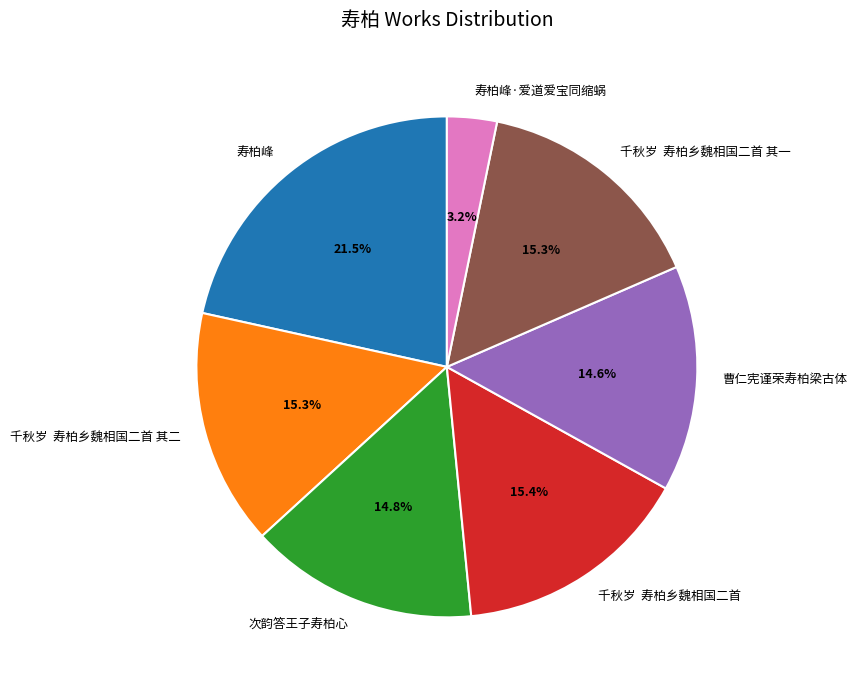

Which category has the smallest portion of the pie?

寿柏峰·爱道爱宝同缩蜗